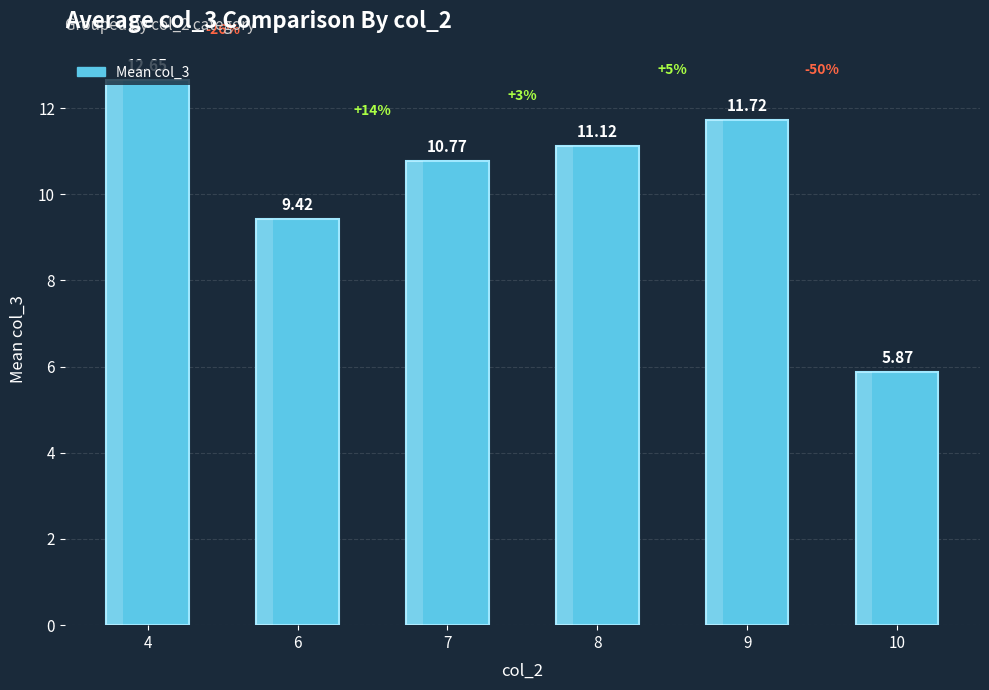

Does the chart contain any negative values?

No